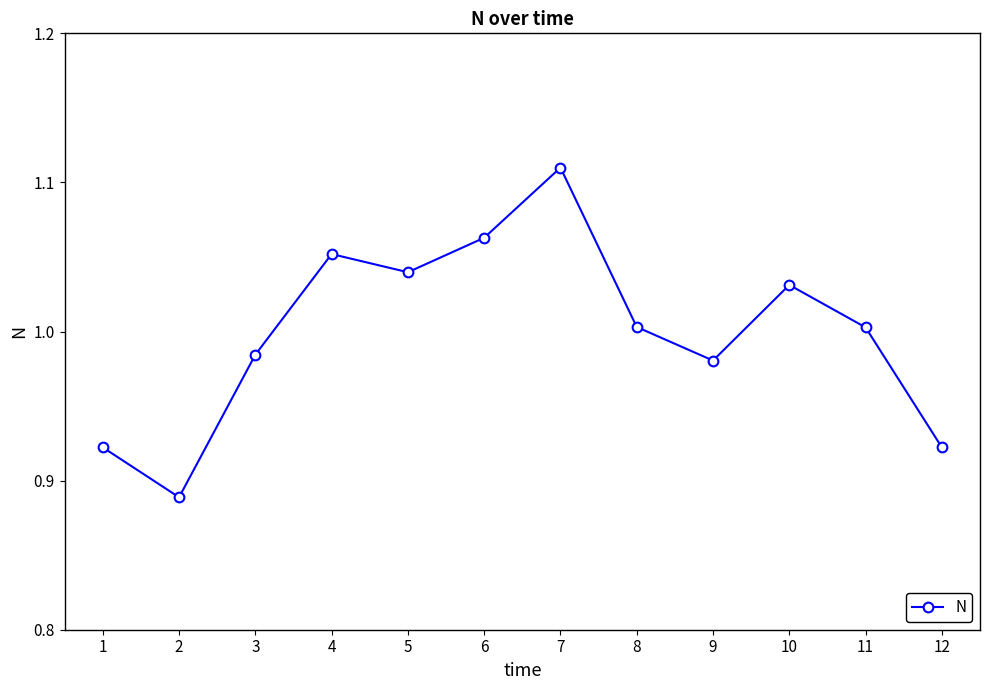

Is this an area chart (filled region under the line)?

No